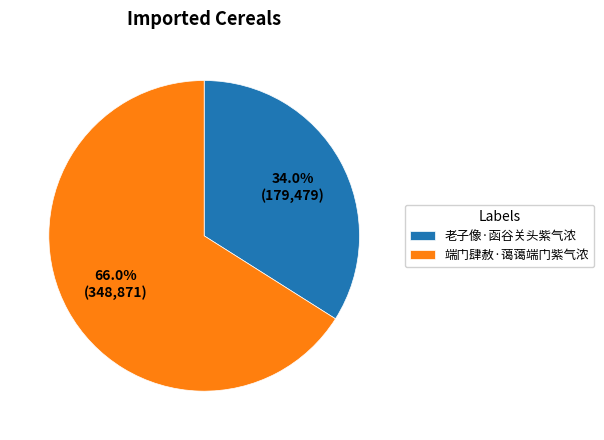

Is there a majority slice in this chart?

Yes